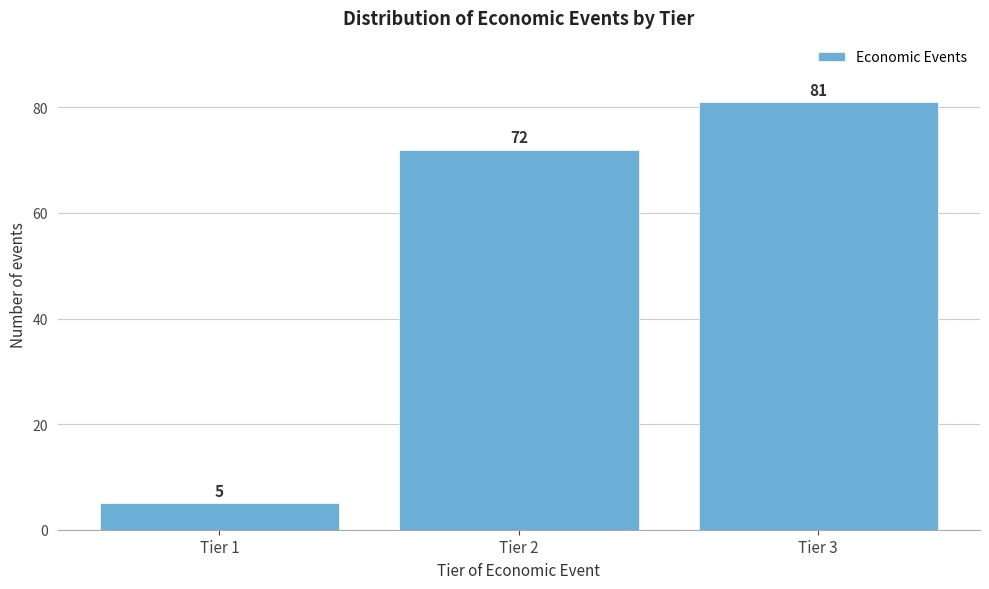

Reading left to right, what are all the values shown in this chart?

Tier 1=5	Tier 2=72	Tier 3=81